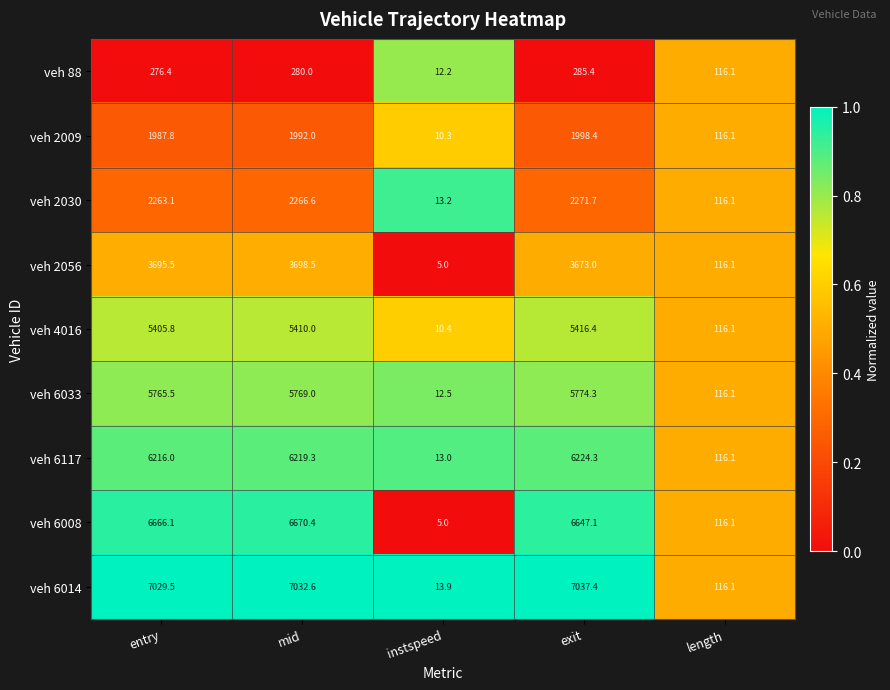

What is the total value across all series at mid?

39338.4